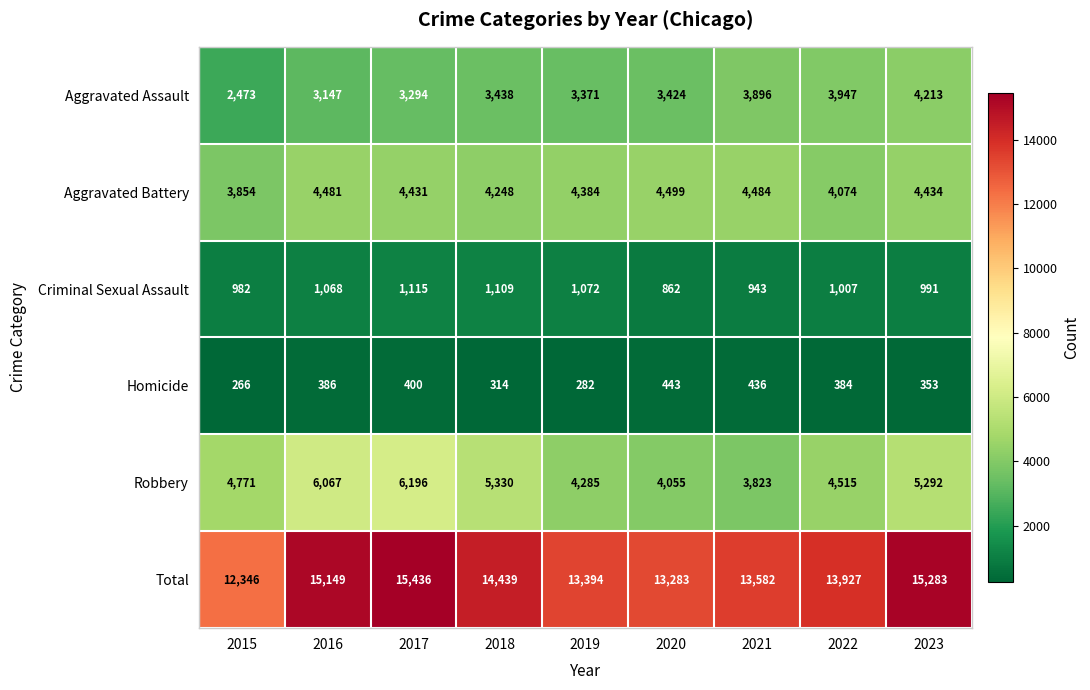

What is the maximum value shown in the chart?

15436